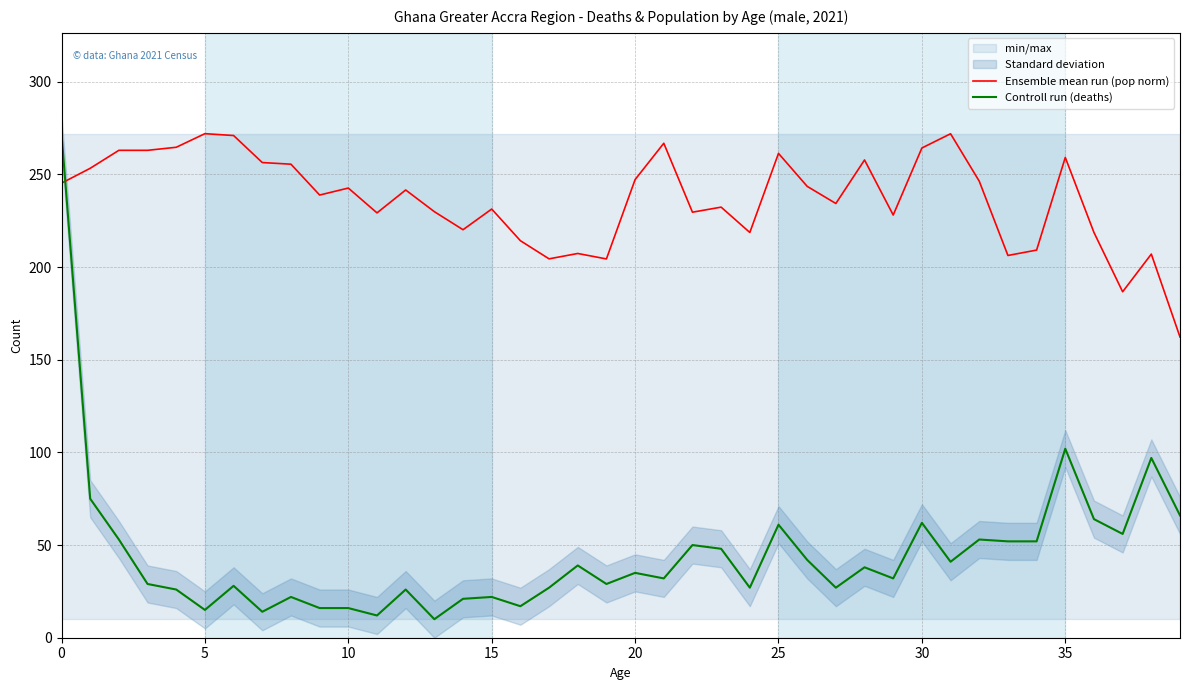

Count the number of categories in the chart.

40